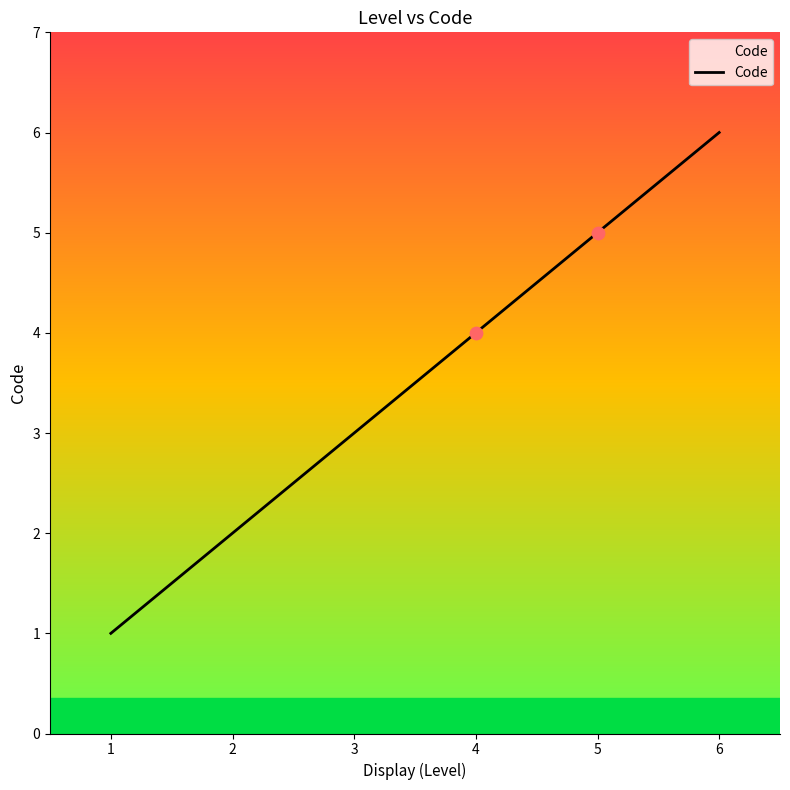

What is the change in value from 3 to 5?

+2